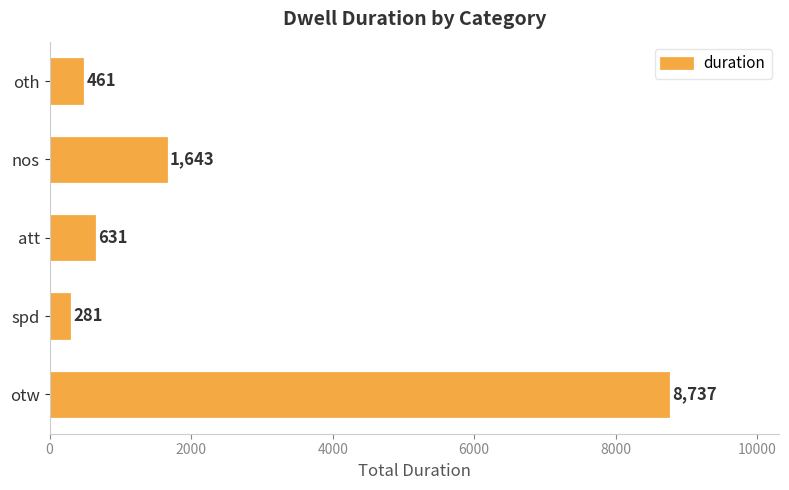

The chart shows a value of 8737 at otw. True or false?

True